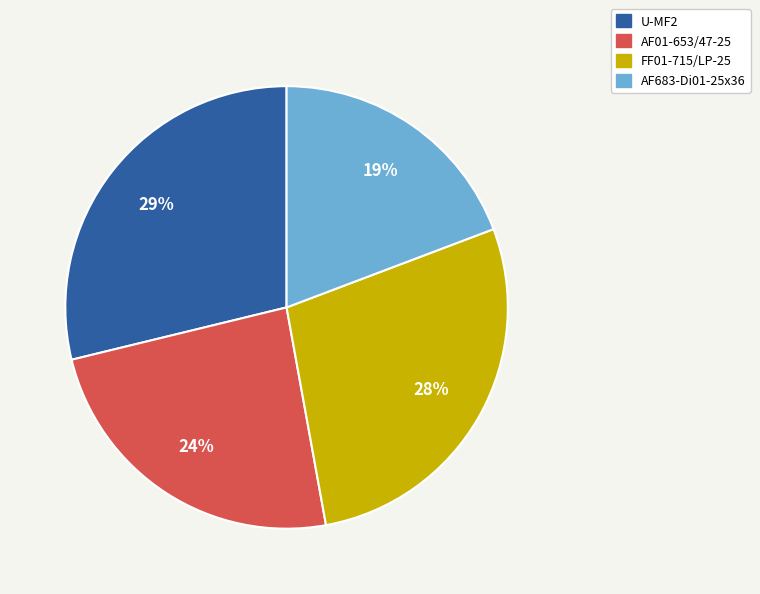

True or false: AF683-Di01-25x36 accounts for 19% of the total.

True